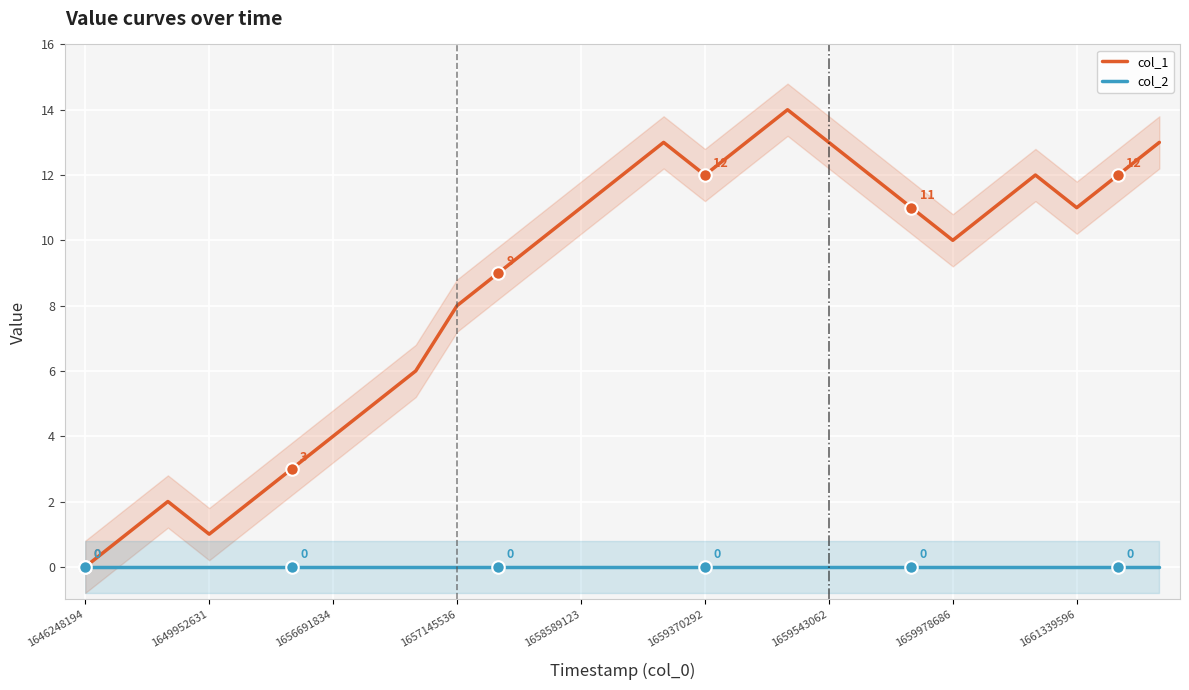

The value of col_1 at 1656691834 is 1. True or false?

False